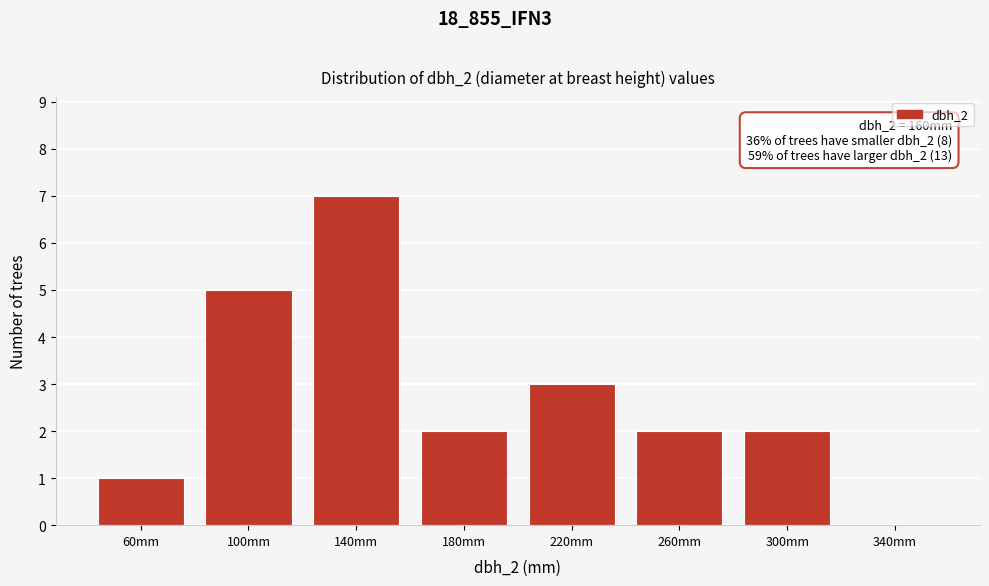

Reading left to right, extract all data points from this chart.

60mm=1	100mm=5	140mm=7	180mm=2	220mm=3	260mm=2	300mm=2	340mm=0